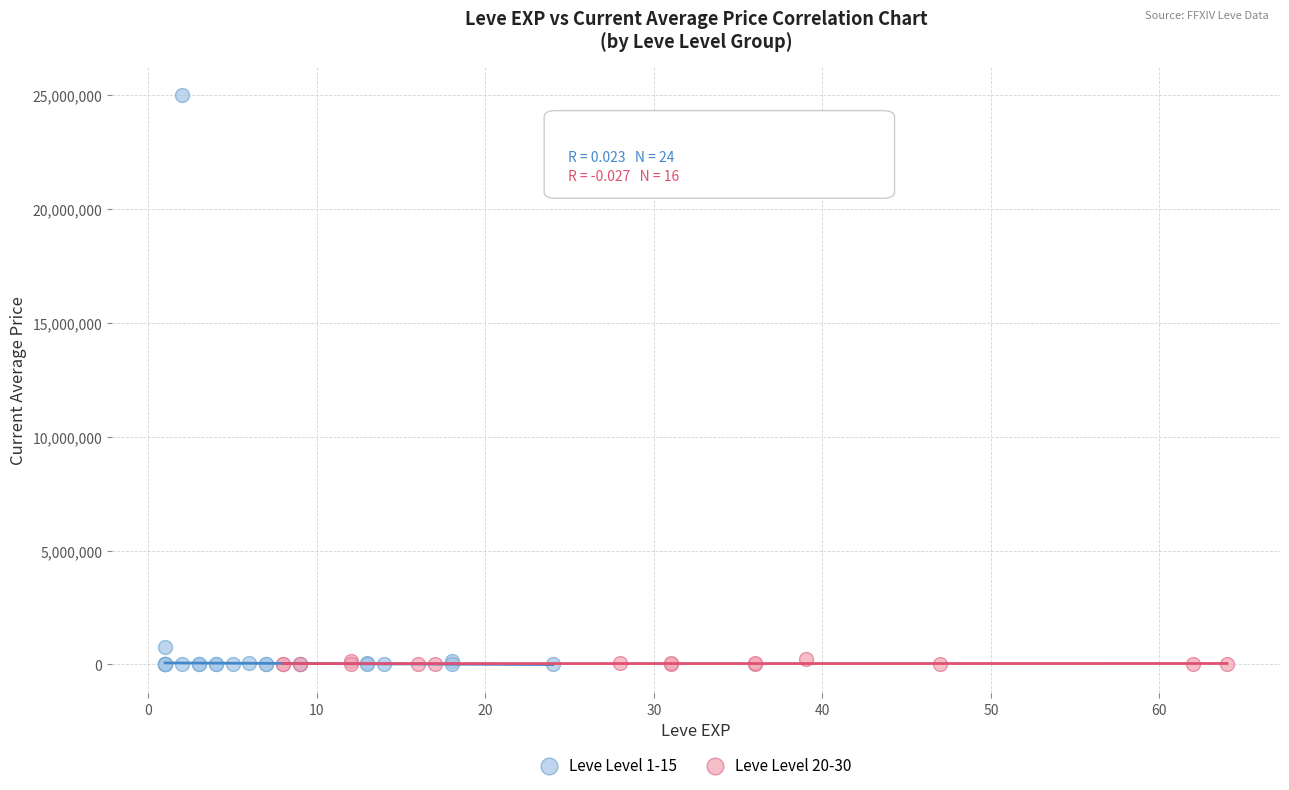

Which series has the widest spread of Y values?

Leve Level 1-15